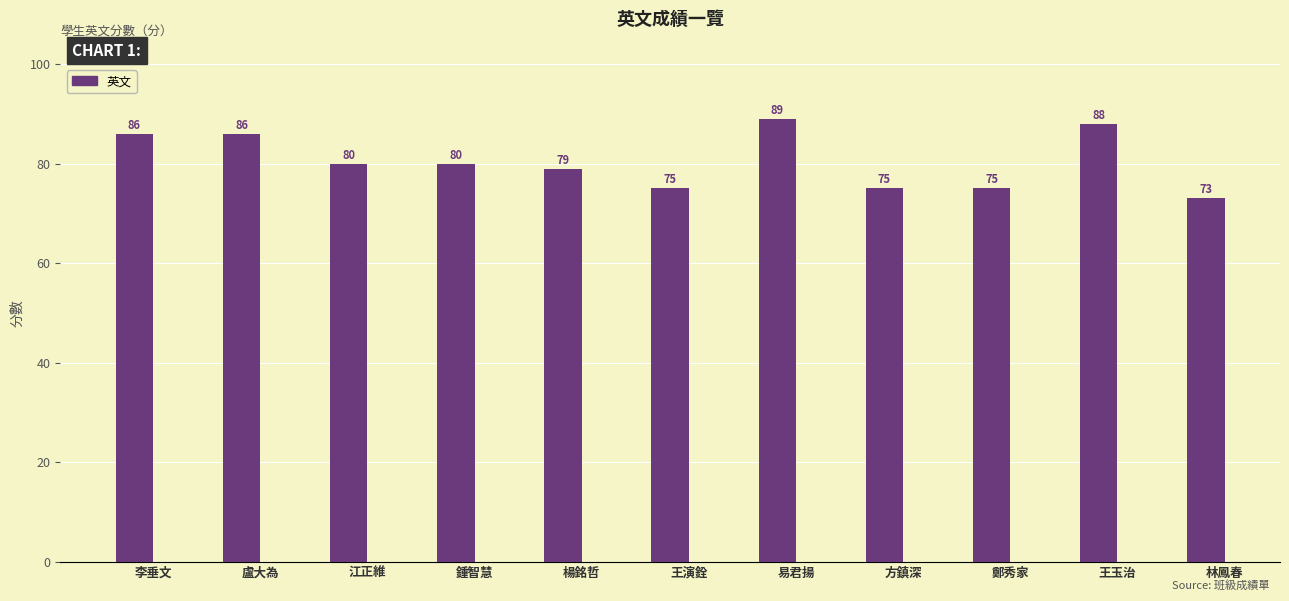

What is the change in value from 李垂文 to 江正維?

-6